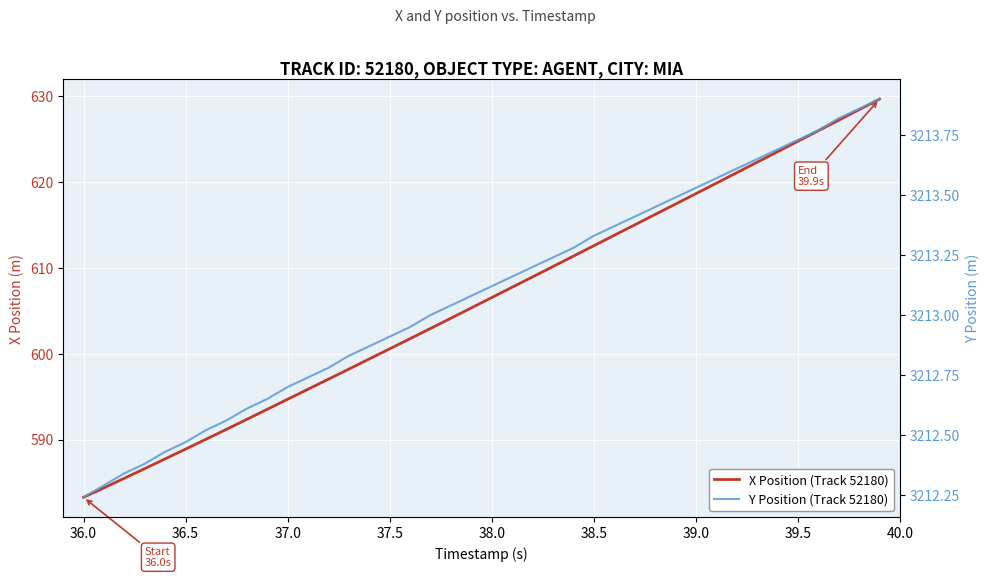

What is the average value of the Y Position (Track 52180) series?

3213.1